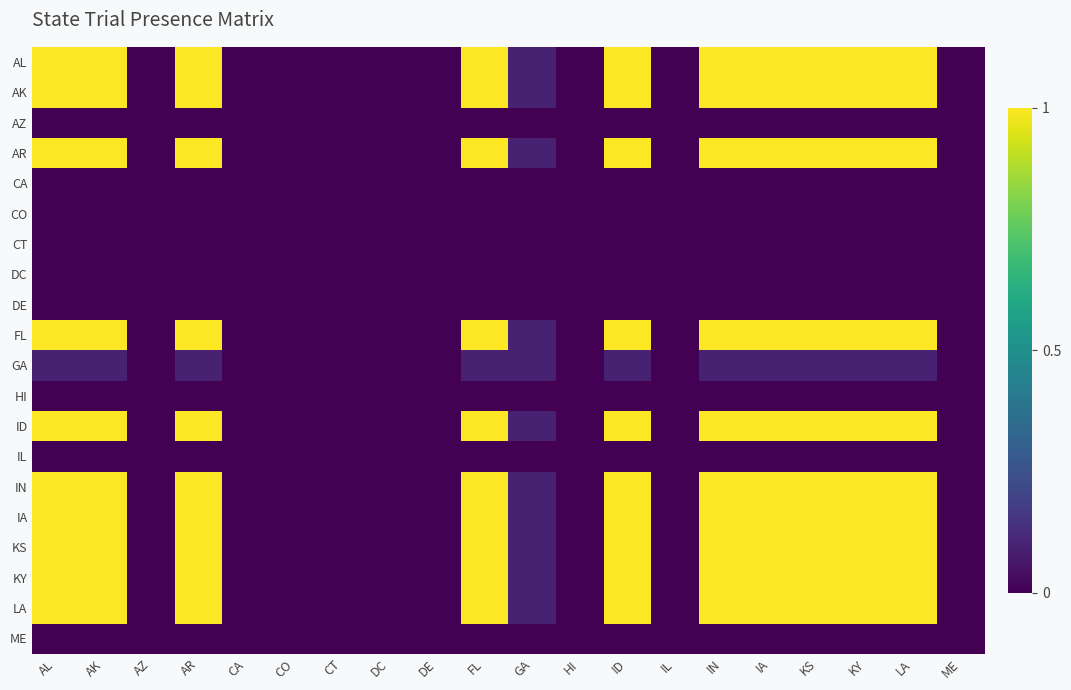

Where is GA nearest to the value 0?

AZ